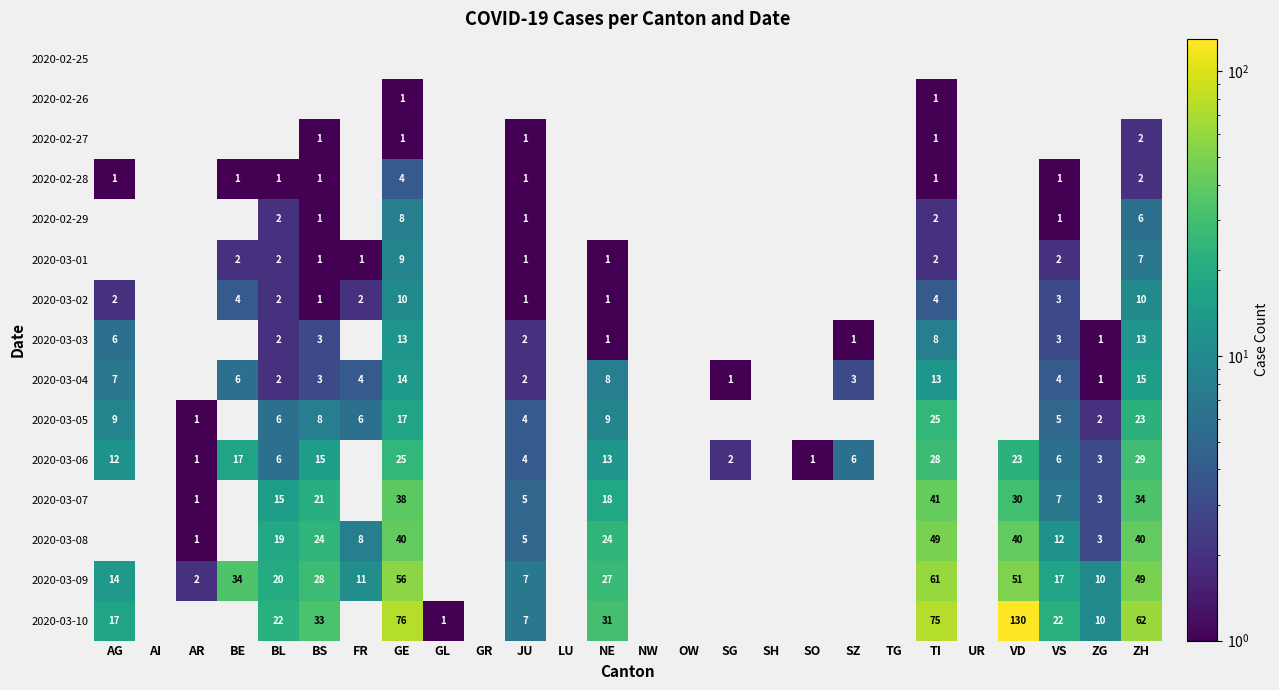

Between UR and VS, which is larger?

VS